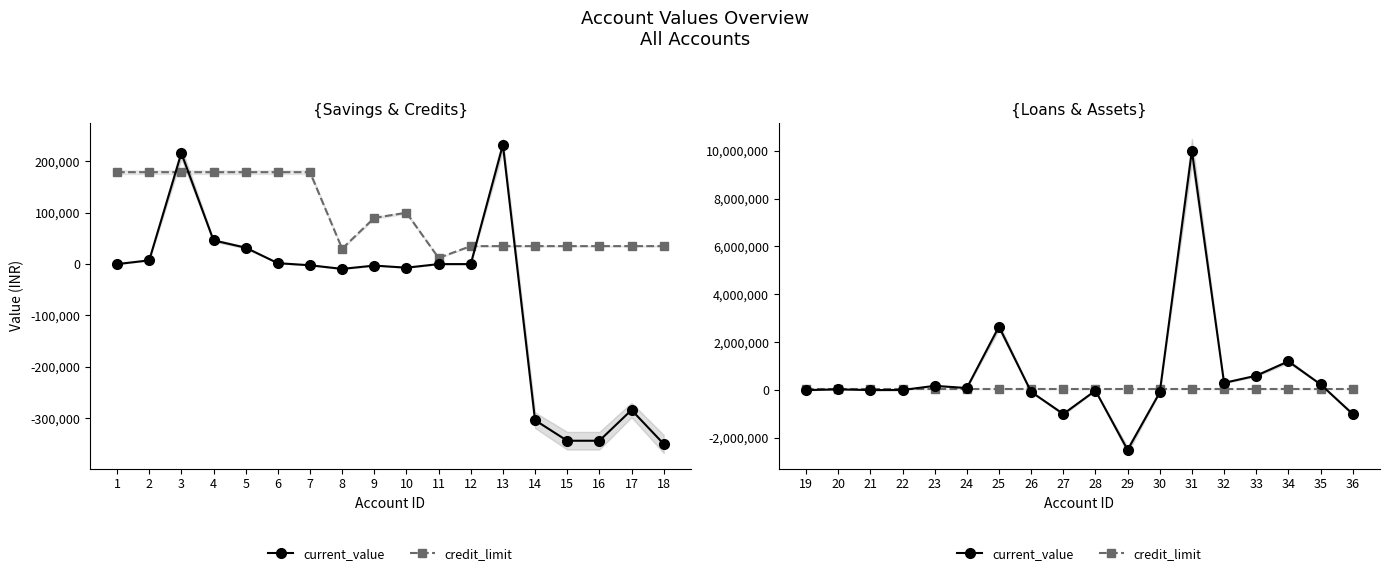

Which series has the largest range (max minus min)?

current_value